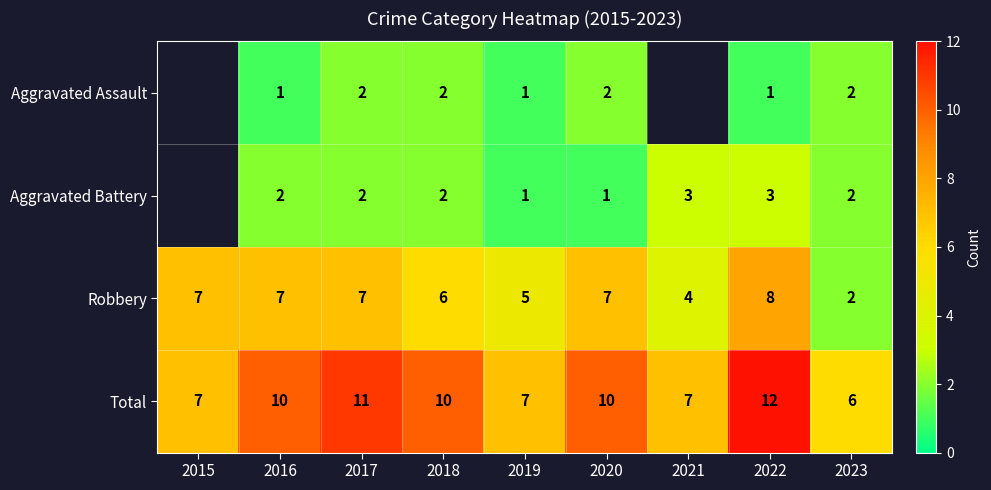

Count the Robbery values in the range 5 to 7.

6